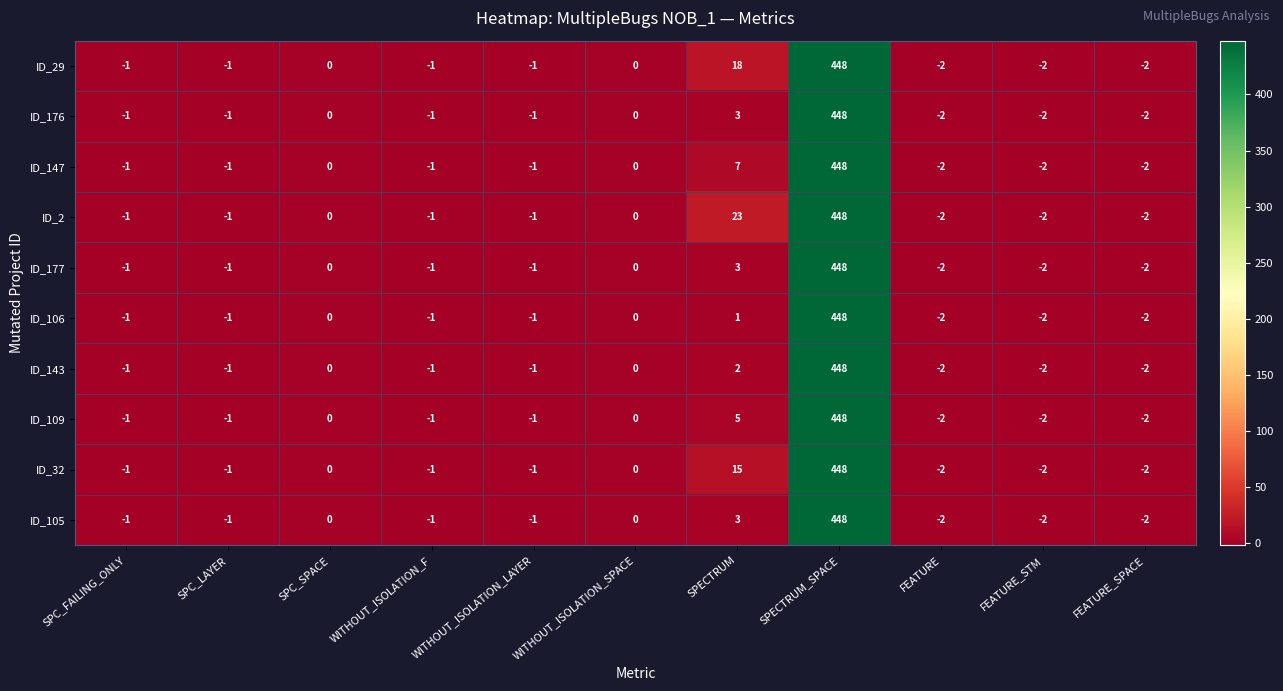

How many series are shown in this chart?

10